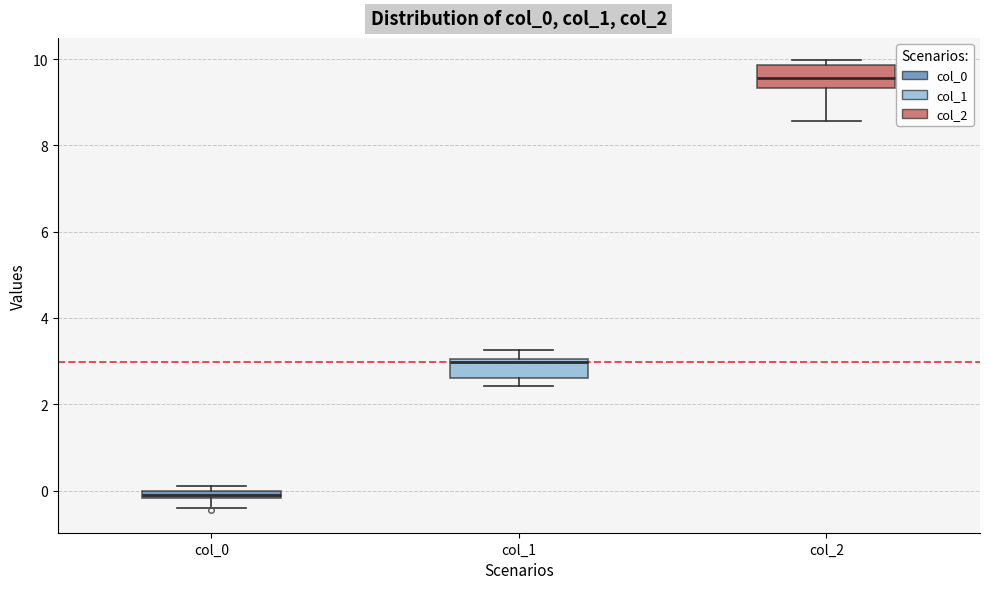

Where is the lower edge of the box for col_1 on the y-axis? The values are not printed on the chart, so give them approximately, as read against the axis.

2.6